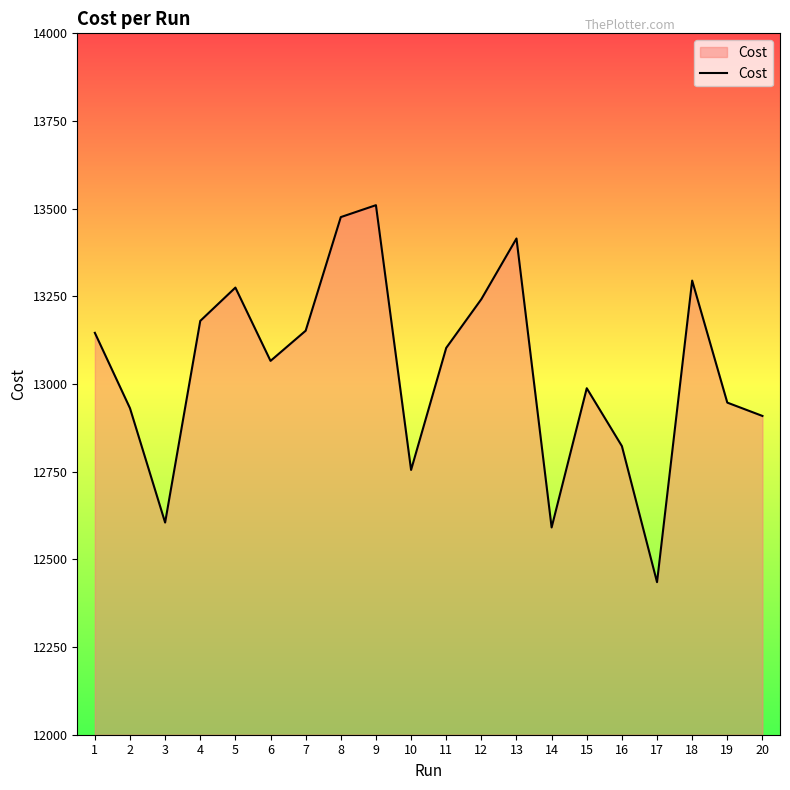

Approximately how many times larger is the value at 19 compared to 5?

1.0